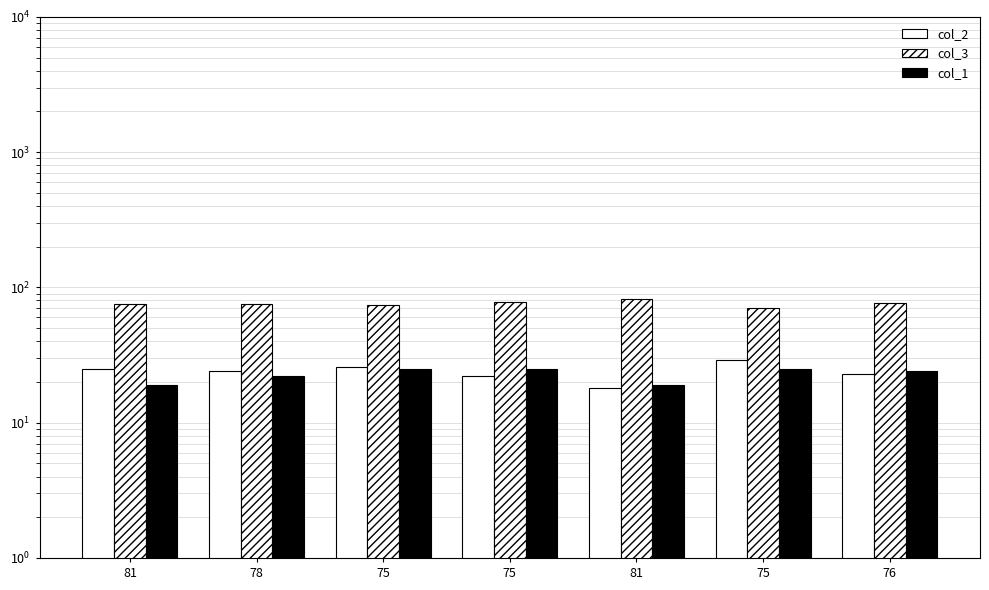

What are all the series names shown in the legend?

col_2, col_3, col_1